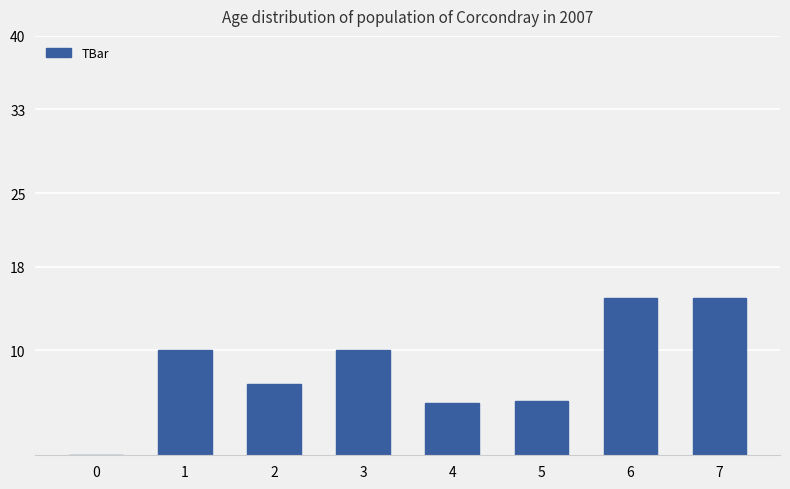

What is the greatest value displayed?

15.0